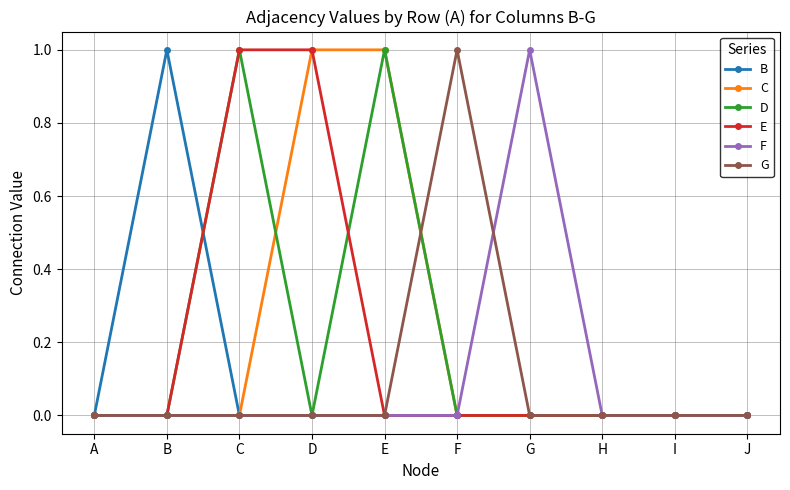

Is it true that C equals 0 at D?

False